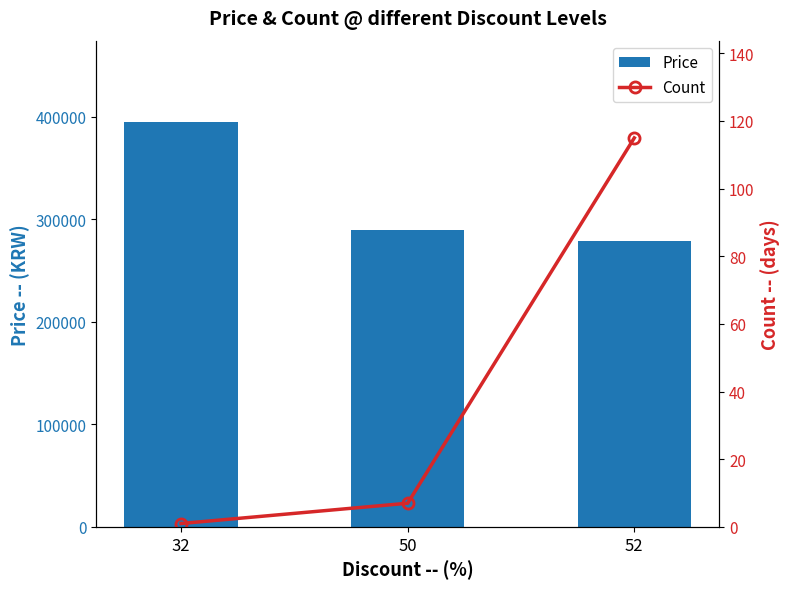

At which category is the sum across all series the highest?

32